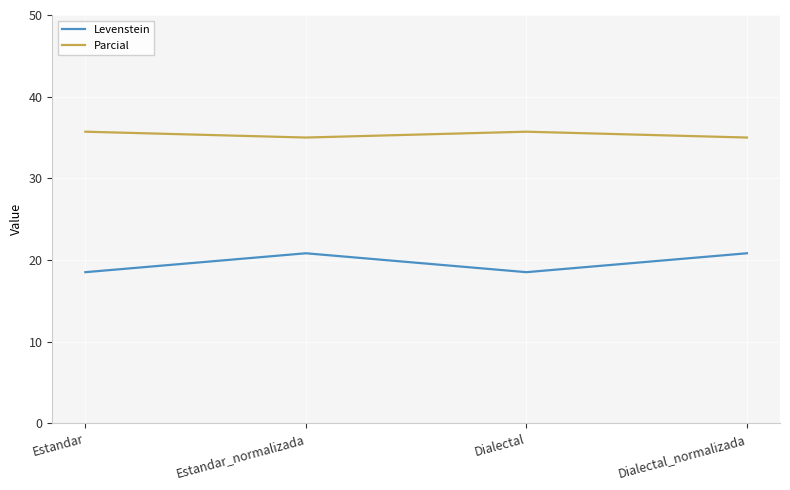

How many lines are shown in the chart?

2